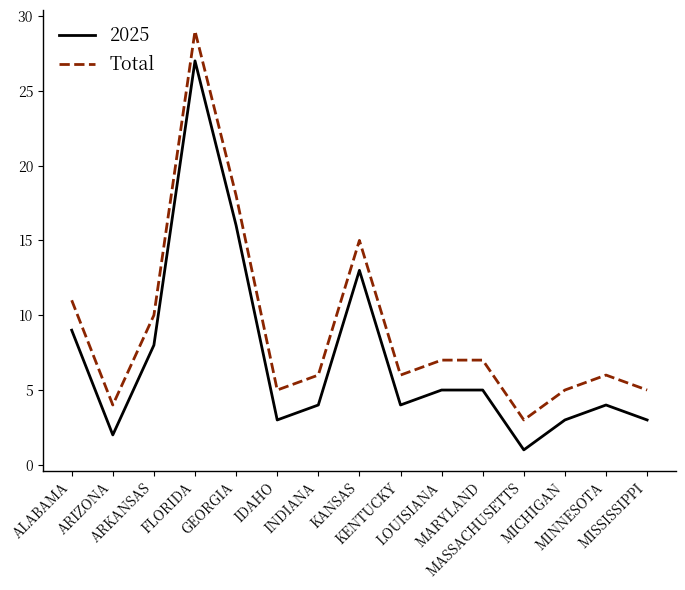

What is the difference between the maximum and minimum values in the 2025 series?

26